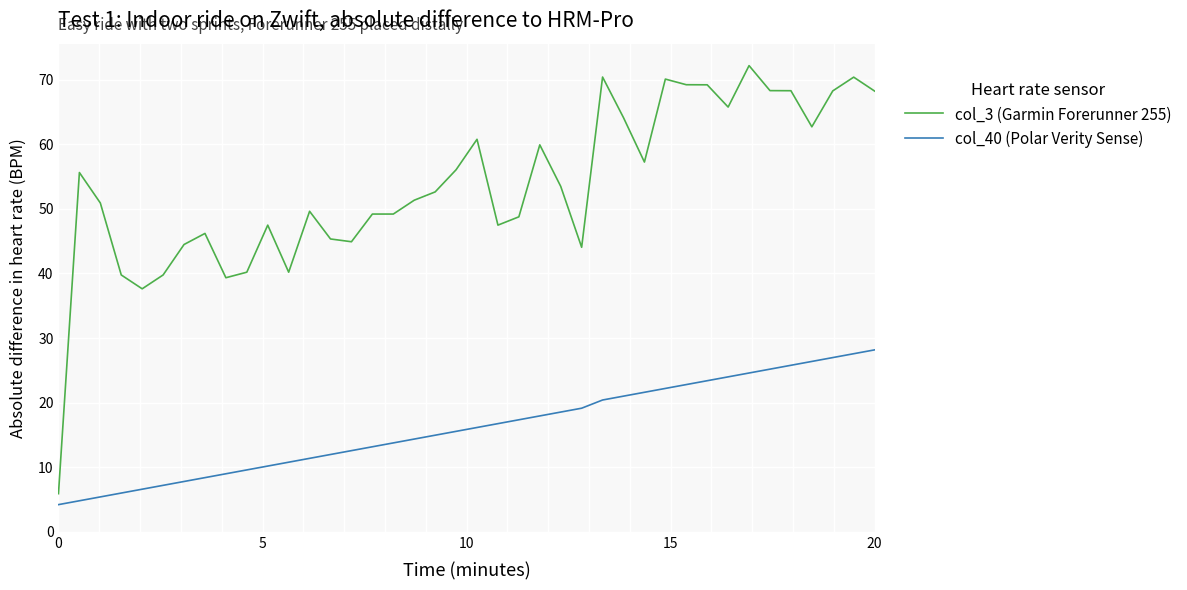

Which series has the largest total across all categories?

col_3 (Garmin Forerunner 255)